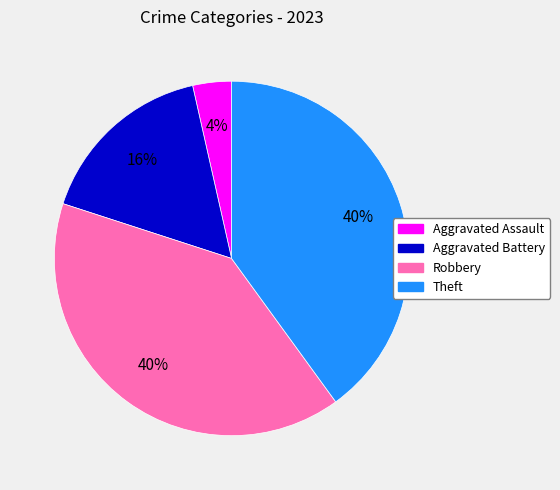

What percentage is the Aggravated Battery slice, to the nearest percent?

16%